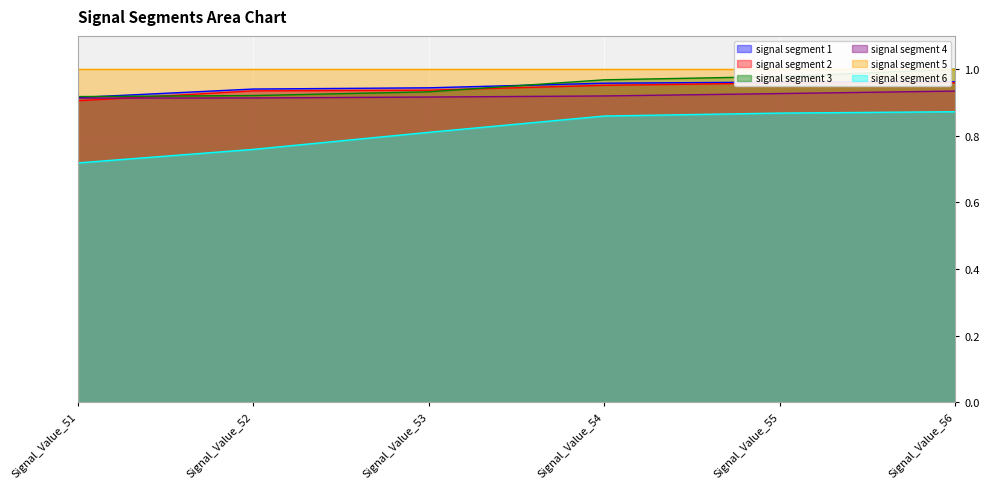

Count the signal segment 4 values in the range 0 to 1.

6